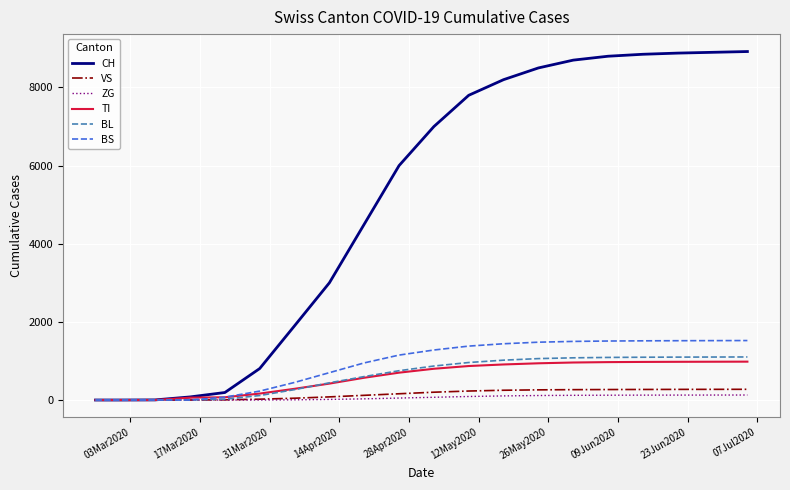

Which series has the largest range (max minus min)?

CH